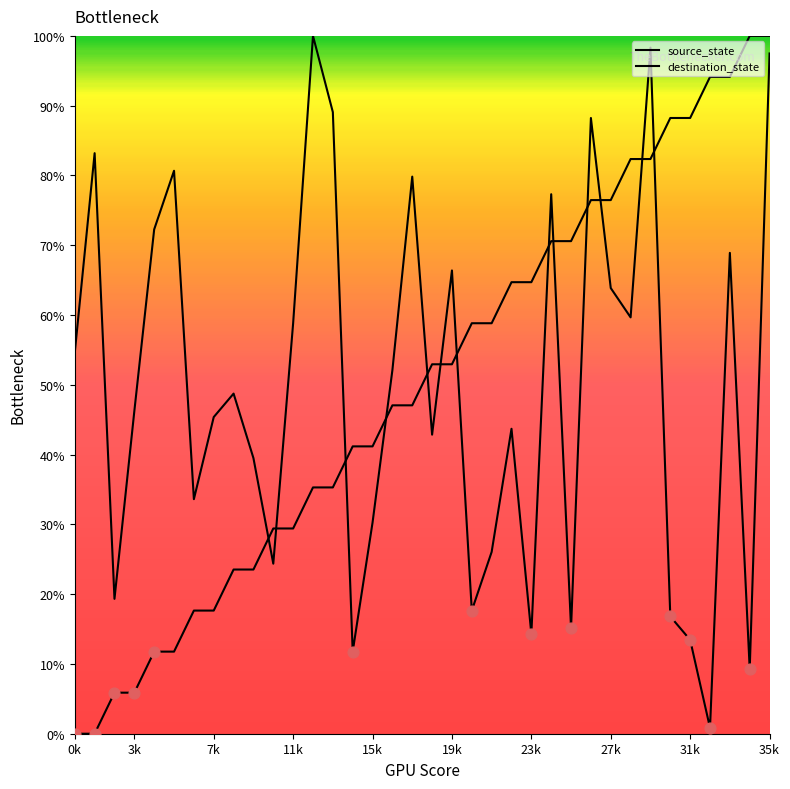

At which category is the sum across all series the highest?

35k